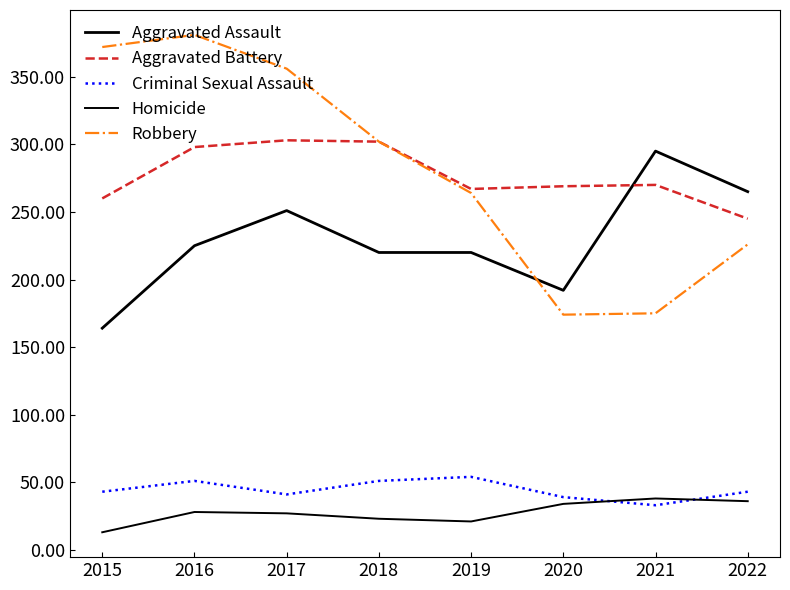

True or false: Aggravated Assault has a value of 192 at 2020.

True